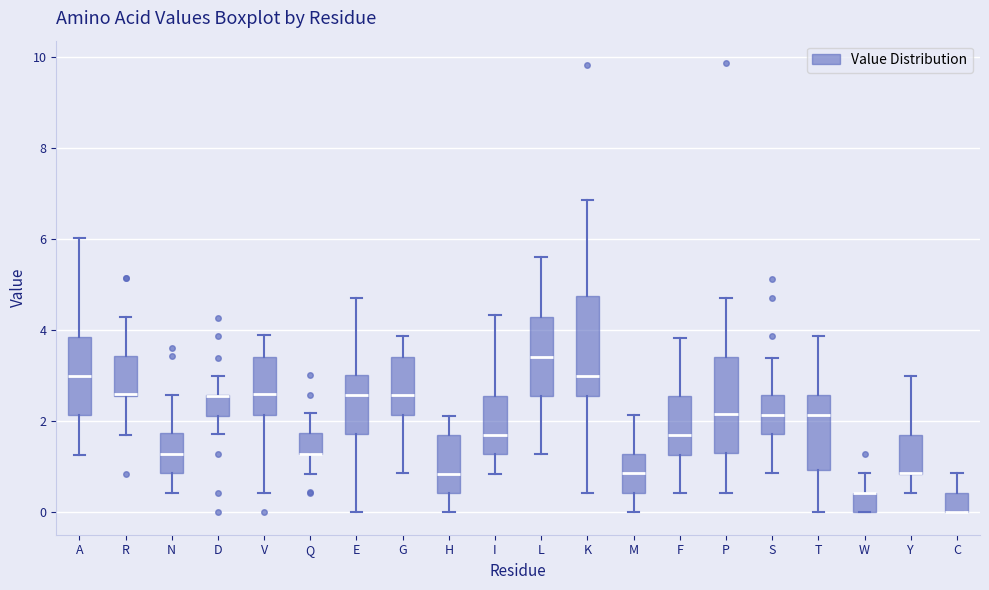

Reading left to right, read every box against the y-axis: the position of its median line, the range the box covers, and the ends of its whiskers. The values are not printed on the chart, so give them approximately, as read against the axis.

A: median 3.0, box 2.2 to 3.8, whiskers 1.2 to 6.0
R: median 2.6, box 2.6 to 3.4, whiskers 1.8 to 4.2
N: median 1.2, box 0.8 to 1.8, whiskers 0.4 to 2.6
D: median 2.6 (drawn on the box's upper edge), box 2.2 to 2.6, whiskers 1.8 to 3.0
V: median 2.6, box 2.2 to 3.4, whiskers 0.4 to 4.0
Q: median 1.2 (drawn on the box's lower edge), box 1.2 to 1.8, whiskers 0.8 to 2.2
E: median 2.6, box 1.8 to 3.0, whiskers 0.0 to 4.8
G: median 2.6, box 2.2 to 3.4, whiskers 0.8 to 3.8
H: median 0.8, box 0.4 to 1.6, whiskers 0.0 to 2.2
I: median 1.8, box 1.2 to 2.6, whiskers 0.8 to 4.4
L: median 3.4, box 2.6 to 4.2, whiskers 1.2 to 5.6
K: median 3.0, box 2.6 to 4.8, whiskers 0.4 to 6.8
M: median 0.8, box 0.4 to 1.2, whiskers 0.0 to 2.2
F: median 1.8, box 1.2 to 2.6, whiskers 0.4 to 3.8
P: median 2.2, box 1.4 to 3.4, whiskers 0.4 to 4.8
S: median 2.2, box 1.8 to 2.6, whiskers 0.8 to 3.4
T: median 2.2, box 1.0 to 2.6, whiskers 0.0 to 3.8
W: median 0.4 (drawn on the box's upper edge), box 0.0 to 0.4, whiskers 0.0 to 0.8
Y: median 0.8 (drawn on the box's lower edge), box 0.8 to 1.8, whiskers 0.4 to 3.0
C: median 0.0 (drawn on the box's lower edge), box 0.0 to 0.4, whiskers 0.0 to 0.8